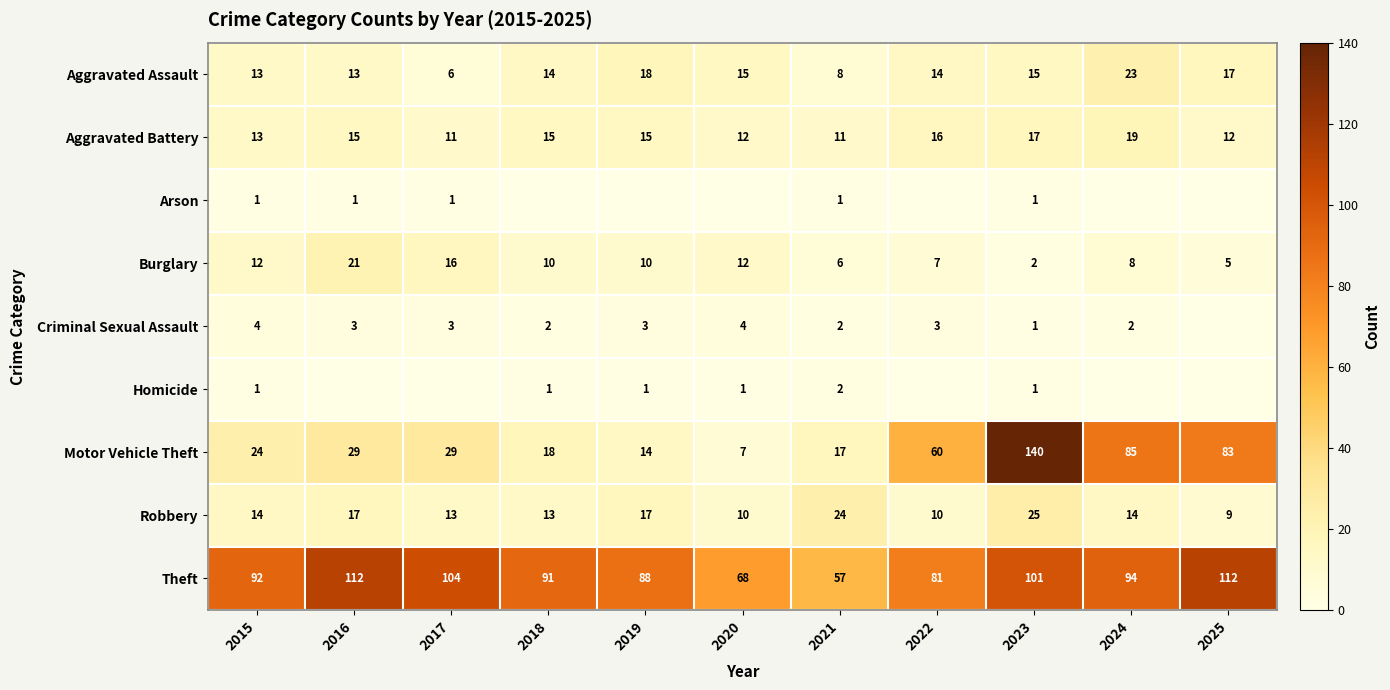

At which label does Burglary reach its minimum?

2023